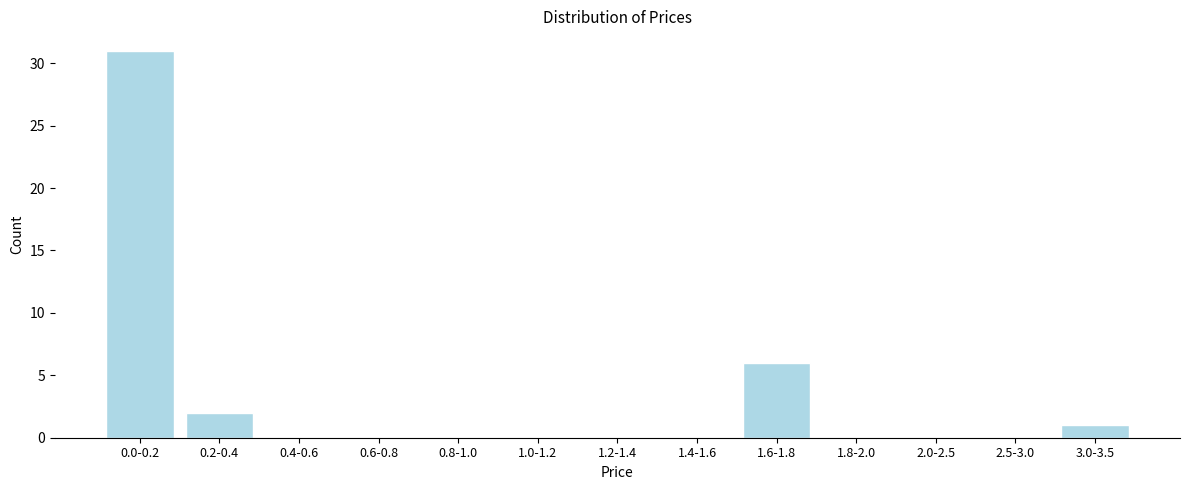

Reading left to right, extract all data points from this chart.

0.0-0.2=31	0.2-0.4=2	0.4-0.6=0	0.6-0.8=0	0.8-1.0=0	1.0-1.2=0	1.2-1.4=0	1.4-1.6=0	1.6-1.8=6	1.8-2.0=0	2.0-2.5=0	2.5-3.0=0	3.0-3.5=1